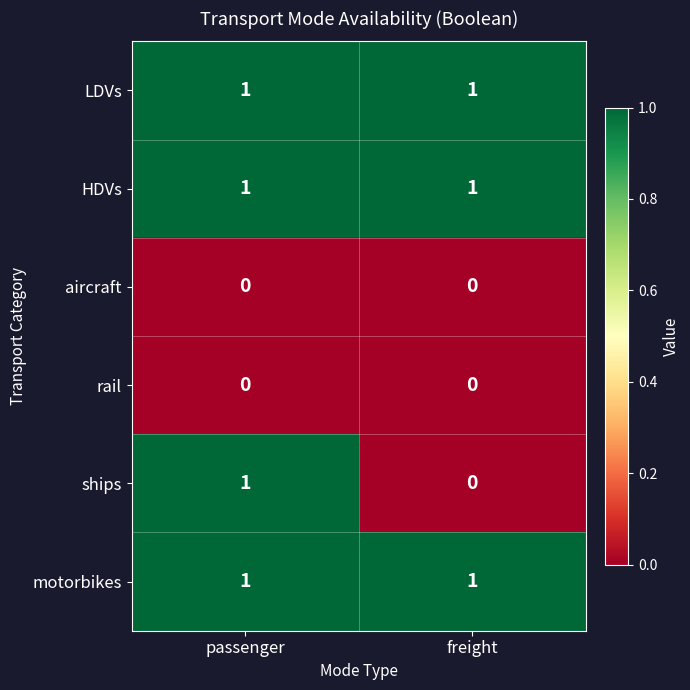

What is the total value across all series at passenger?

4